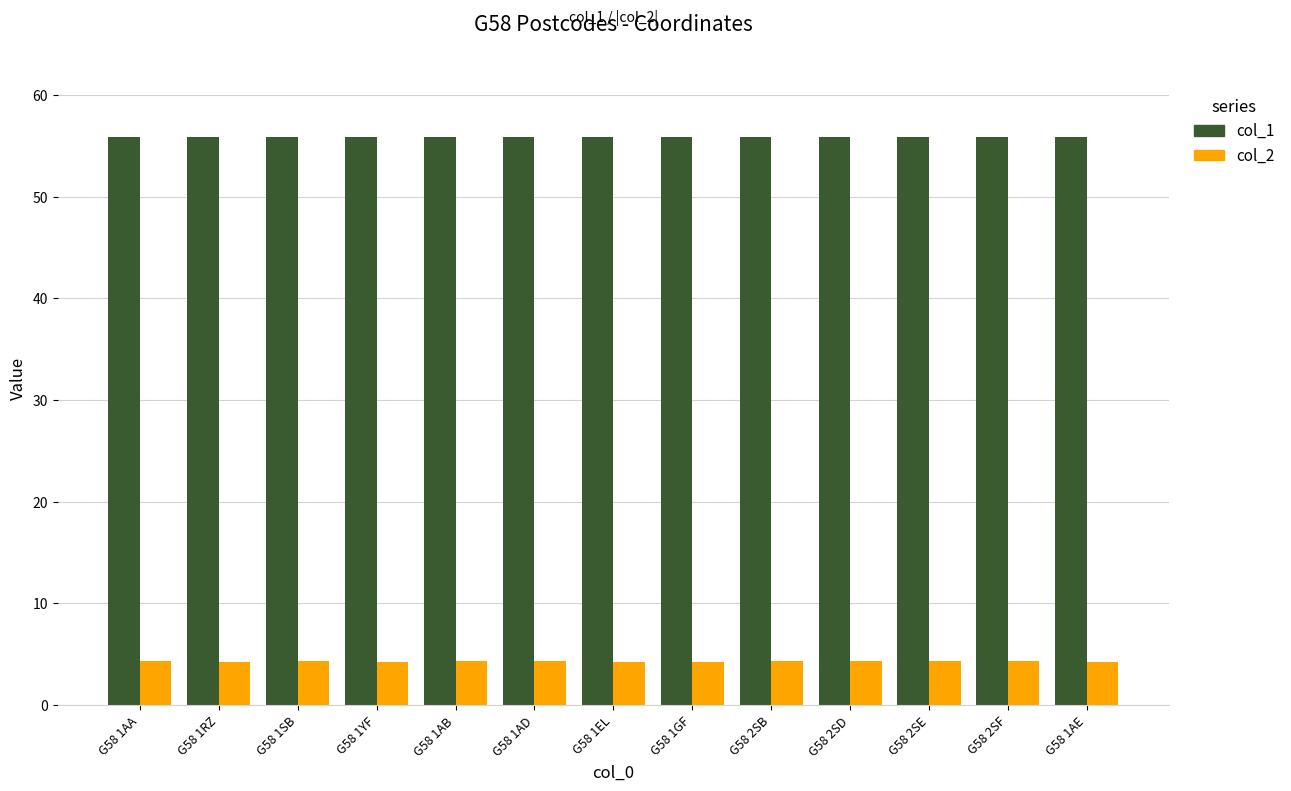

What is the average value of the col_2 series?

4.3